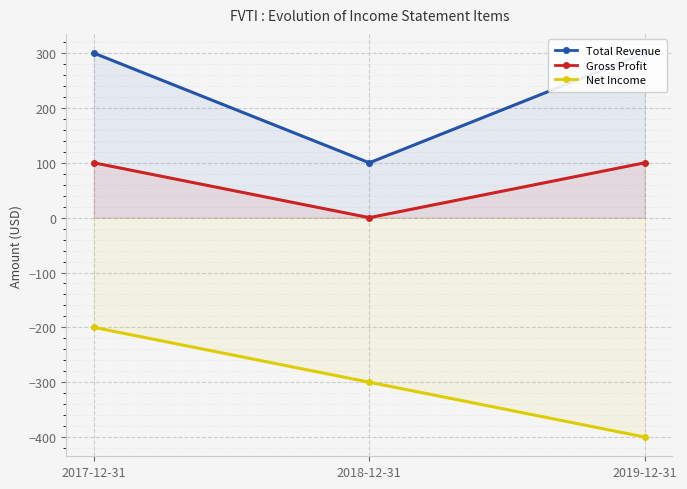

List the series in order of their peak value, lowest first.

Net Income, Gross Profit, Total Revenue